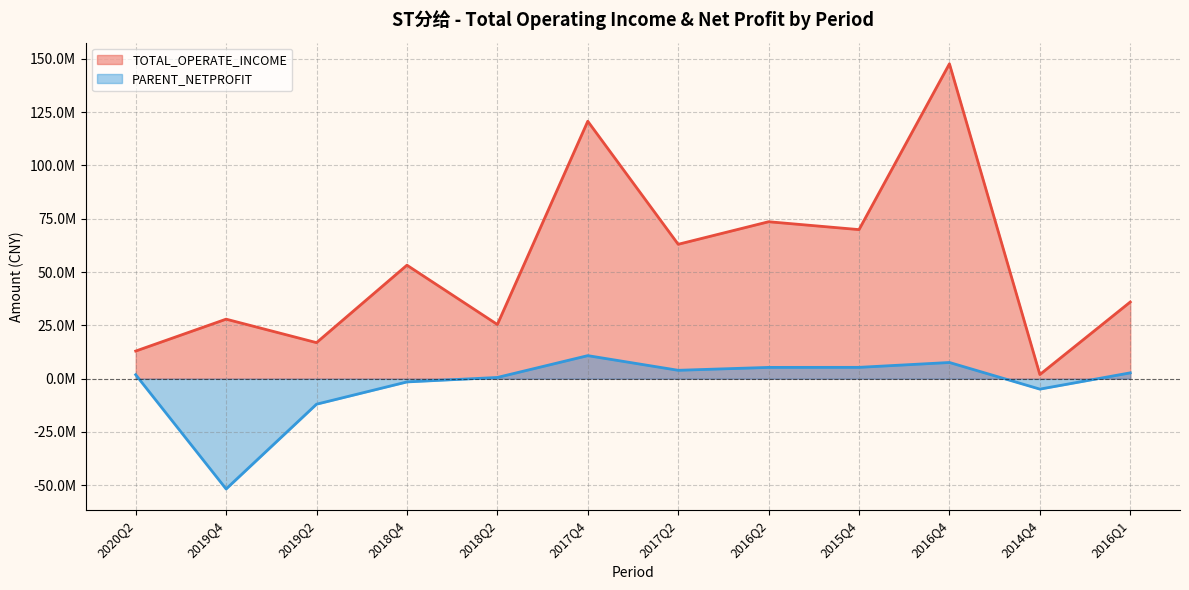

Count the number of categories in the chart.

12